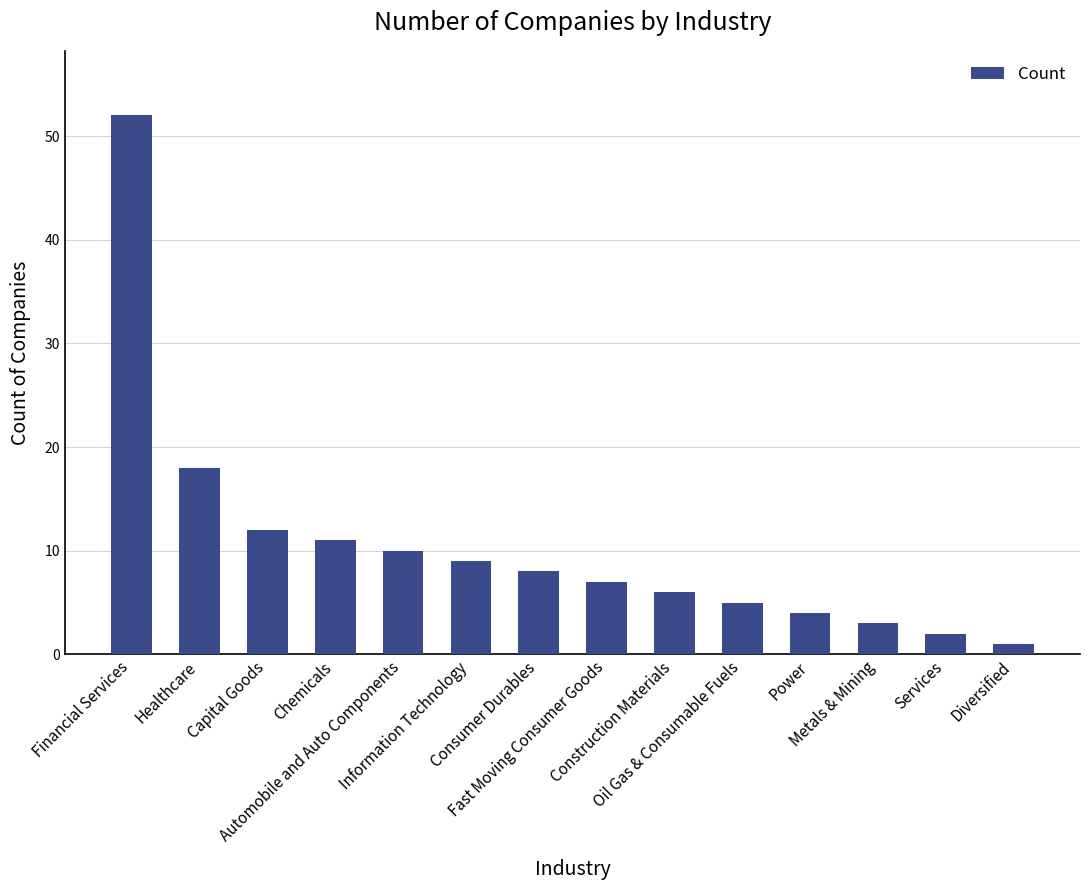

Reading right to left, extract all data points from this chart.

1	2	3	4	5	6	7	8	9	10	11	12	18	52